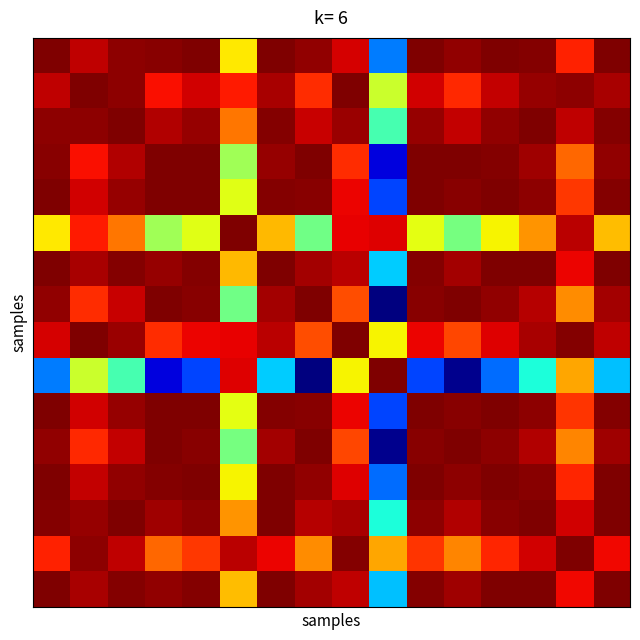

At how many categories does at least one series exceed 0?

16